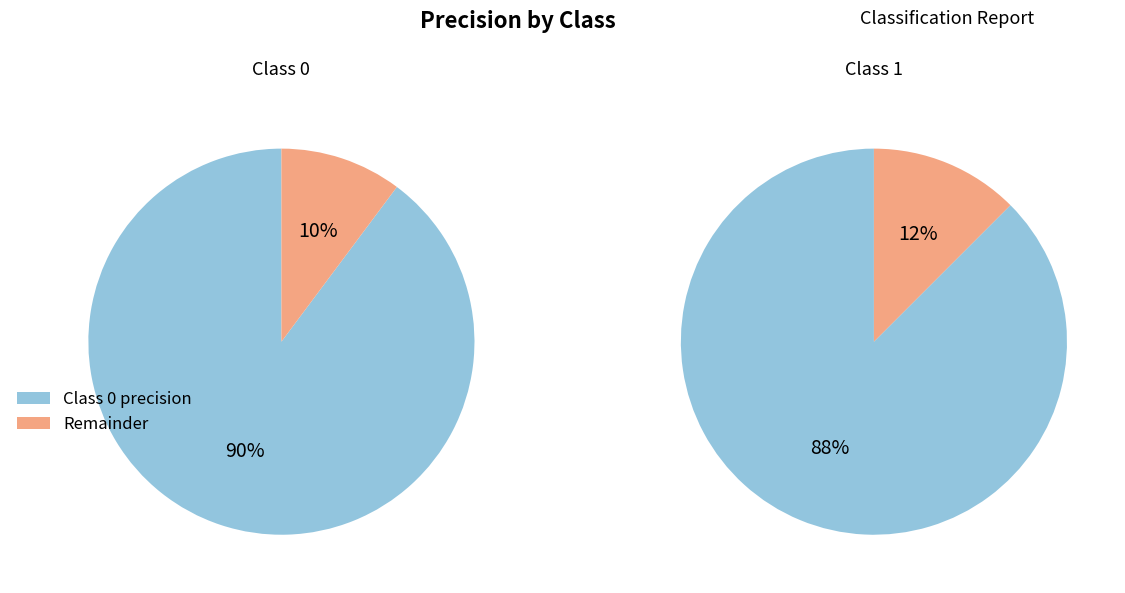

Rank the categories by value from highest to lowest.

0, 1